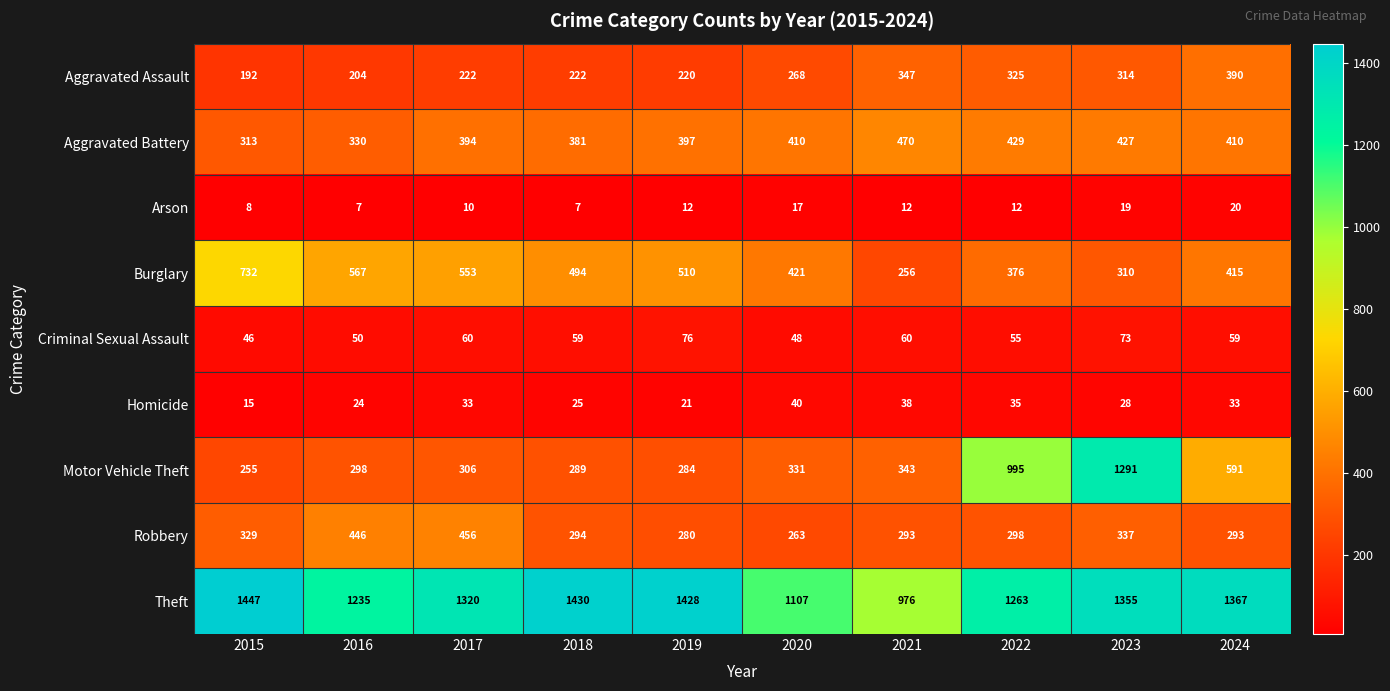

What is the approximate value of Aggravated Assault at 2015, to the nearest 5?

190